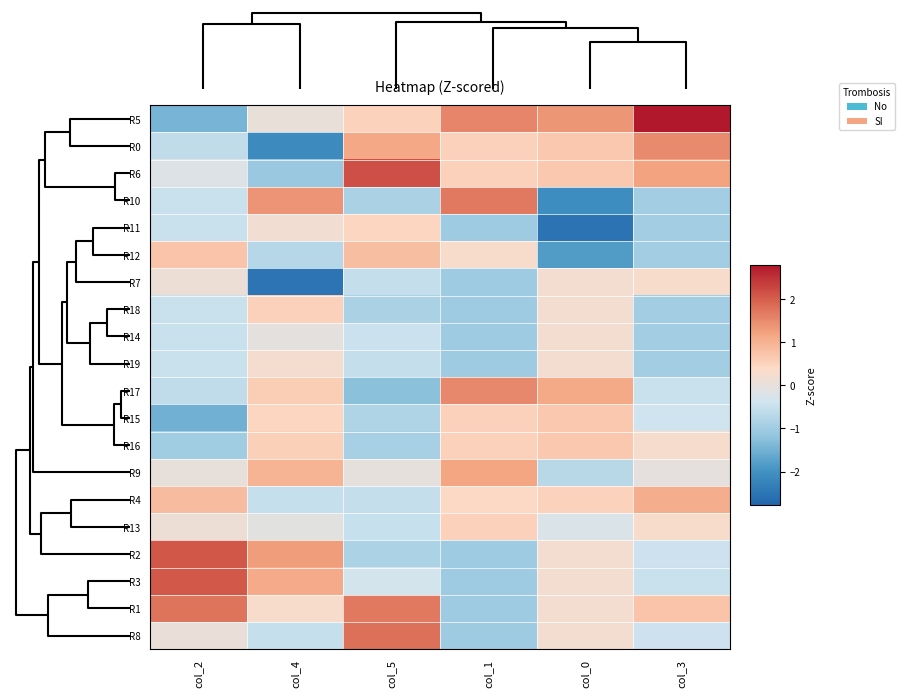

Reading right to left, transcribe all the data shown in this chart.

R5: col_3=2.8	col_0=1.4	col_1=1.5	col_5=0.5	col_4=0.0	col_2=-1.4
R0: col_3=1.5	col_0=0.7	col_1=0.5	col_5=1.1	col_4=-2.1	col_2=-0.6
R6: col_3=1.2	col_0=0.7	col_1=0.5	col_5=2.2	col_4=-1.1	col_2=-0.2
R10: col_3=-1.0	col_0=-2.1	col_1=1.7	col_5=-0.9	col_4=1.4	col_2=-0.5
R11: col_3=-1.0	col_0=-2.5	col_1=-1.0	col_5=0.5	col_4=0.2	col_2=-0.5
R12: col_3=-1.0	col_0=-1.8	col_1=0.3	col_5=0.8	col_4=-0.7	col_2=0.7
R7: col_3=0.3	col_0=0.2	col_1=-1.0	col_5=-0.6	col_4=-2.5	col_2=0.1
R18: col_3=-1.0	col_0=0.2	col_1=-1.0	col_5=-0.9	col_4=0.5	col_2=-0.5
R14: col_3=-1.0	col_0=0.2	col_1=-1.0	col_5=-0.5	col_4=-0.1	col_2=-0.5
R19: col_3=-1.0	col_0=0.2	col_1=-1.0	col_5=-0.6	col_4=0.3	col_2=-0.5
R17: col_3=-0.5	col_0=1.1	col_1=1.5	col_5=-1.2	col_4=0.6	col_2=-0.6
R15: col_3=-0.4	col_0=0.7	col_1=0.5	col_5=-0.8	col_4=0.5	col_2=-1.5
R16: col_3=0.3	col_0=0.7	col_1=0.5	col_5=-0.9	col_4=0.5	col_2=-1.0
R9: col_3=-0.0	col_0=-0.7	col_1=1.2	col_5=-0.0	col_4=1.0	col_2=0.0
R4: col_3=1.1	col_0=0.5	col_1=0.4	col_5=-0.6	col_4=-0.5	col_2=0.8
R13: col_3=0.3	col_0=-0.2	col_1=0.5	col_5=-0.5	col_4=-0.1	col_2=0.1
R2: col_3=-0.4	col_0=0.2	col_1=-1.0	col_5=-0.8	col_4=1.3	col_2=2.1
R3: col_3=-0.5	col_0=0.2	col_1=-1.0	col_5=-0.3	col_4=1.1	col_2=2.0
R1: col_3=0.7	col_0=0.2	col_1=-1.0	col_5=1.7	col_4=0.3	col_2=1.7
R8: col_3=-0.4	col_0=0.2	col_1=-1.0	col_5=1.8	col_4=-0.5	col_2=0.1